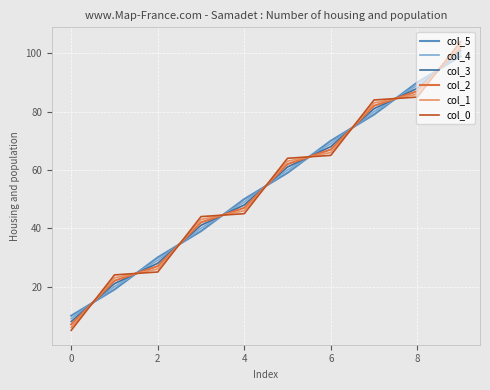

True or false: col_2 and col_3 cross at least once.

True